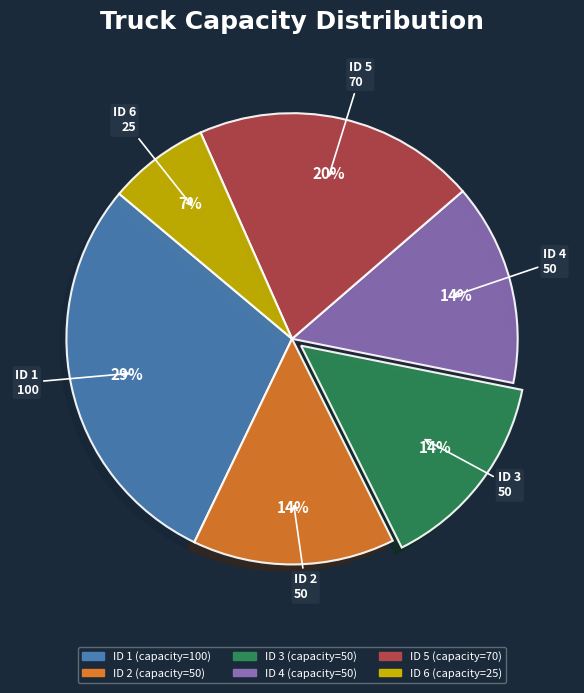

Approximately how many times larger is the value at ID 4 compared to ID 3?

1.0